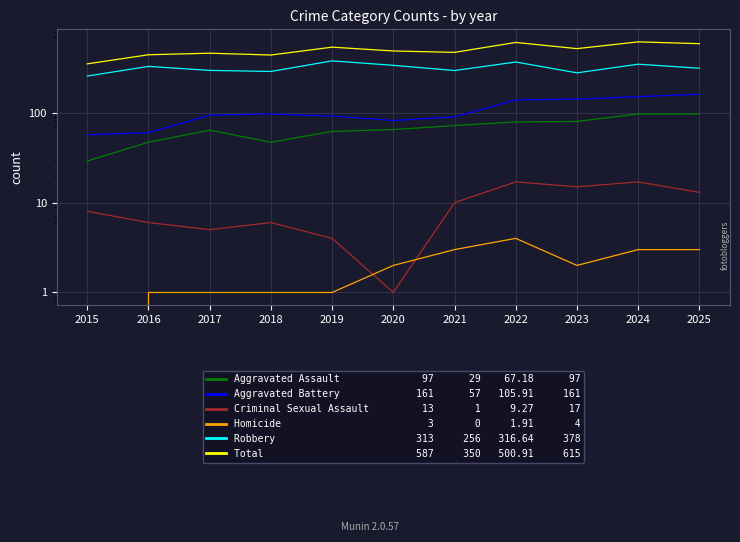

True or false: Homicide and Aggravated Battery intersect in this chart.

False